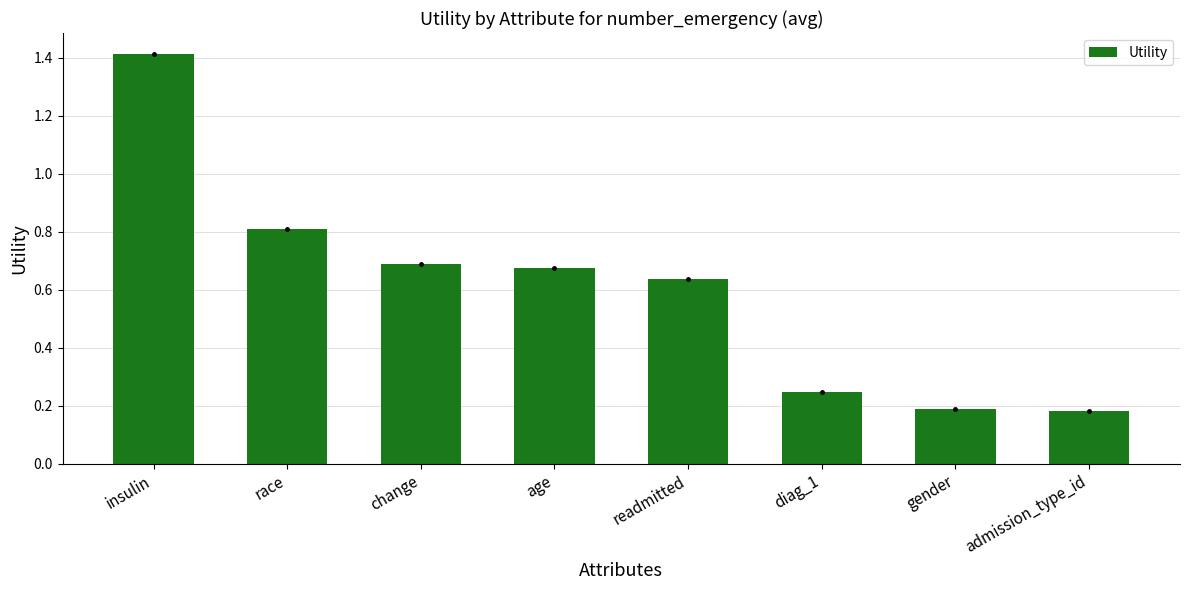

What is the sum of the values at readmitted and race?

1.4